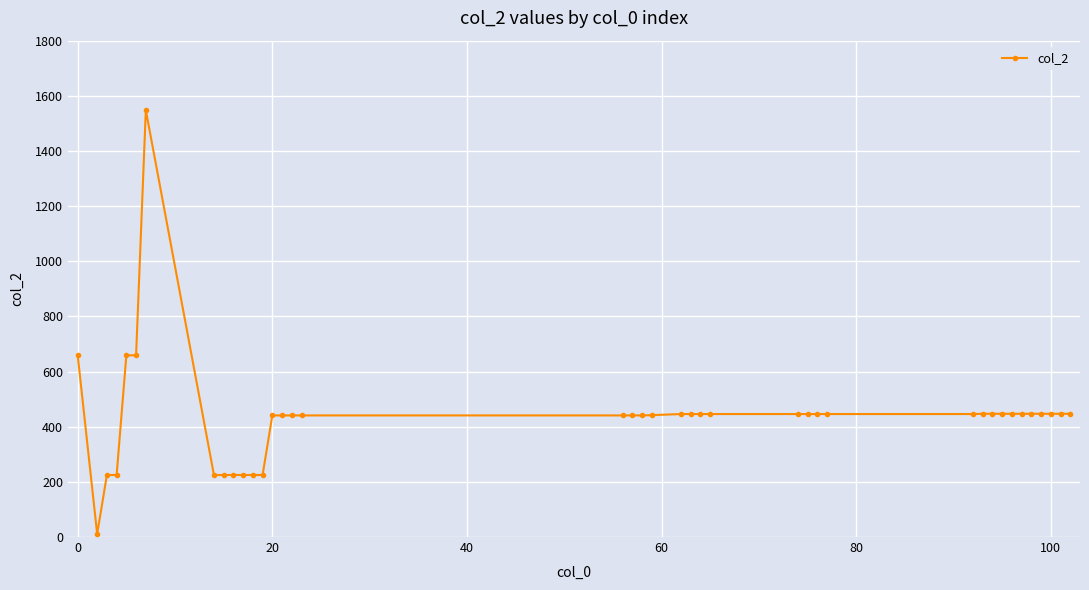

What is the value of the 32nd point from the left?

447